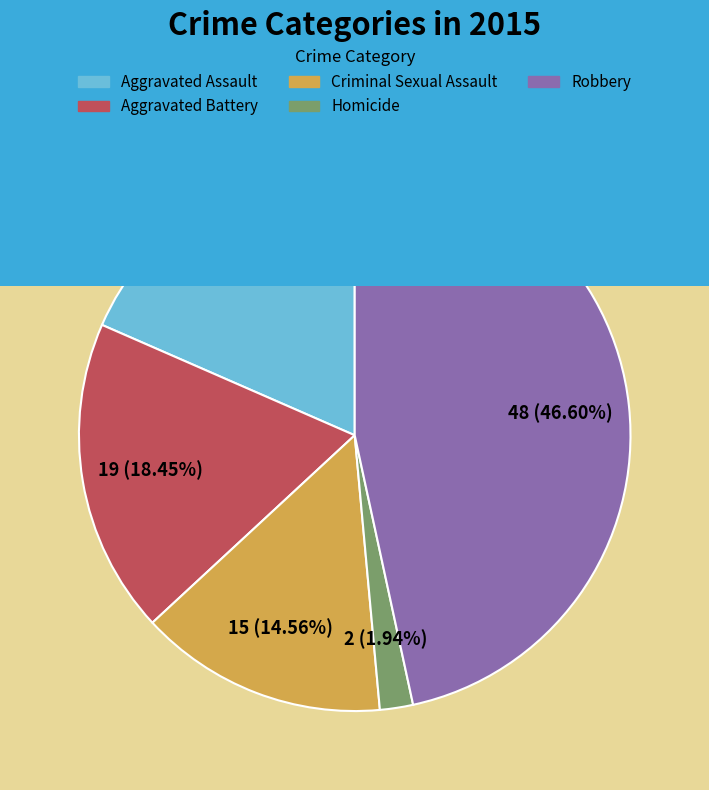

Between Robbery and Aggravated Assault, which is larger?

Robbery